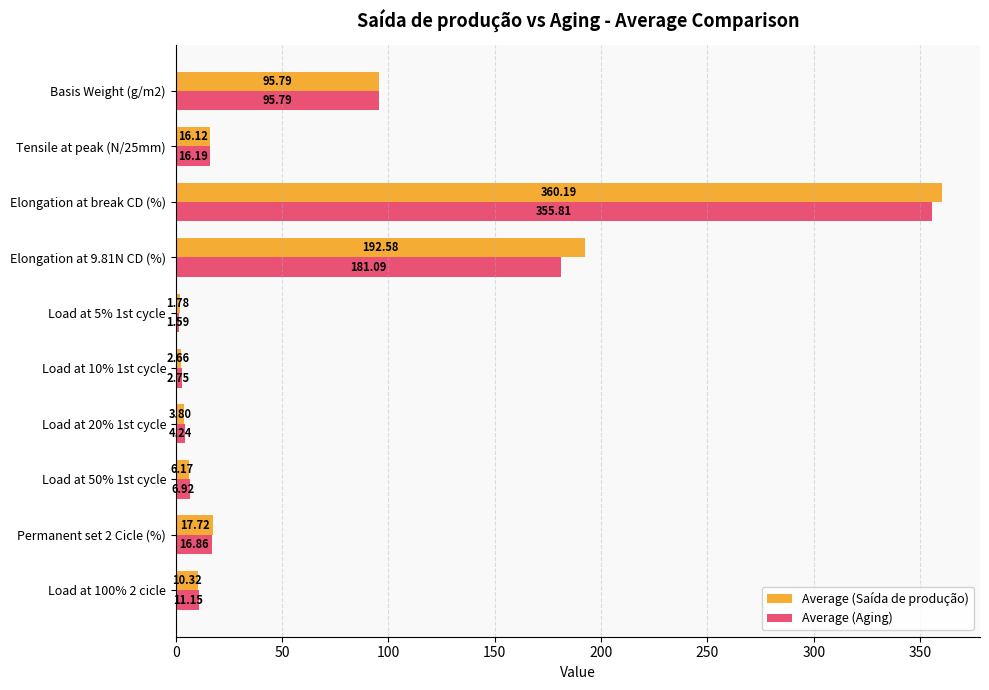

Rank the series by their average value, from highest to lowest.

Average (Saída de produção), Average (Aging)